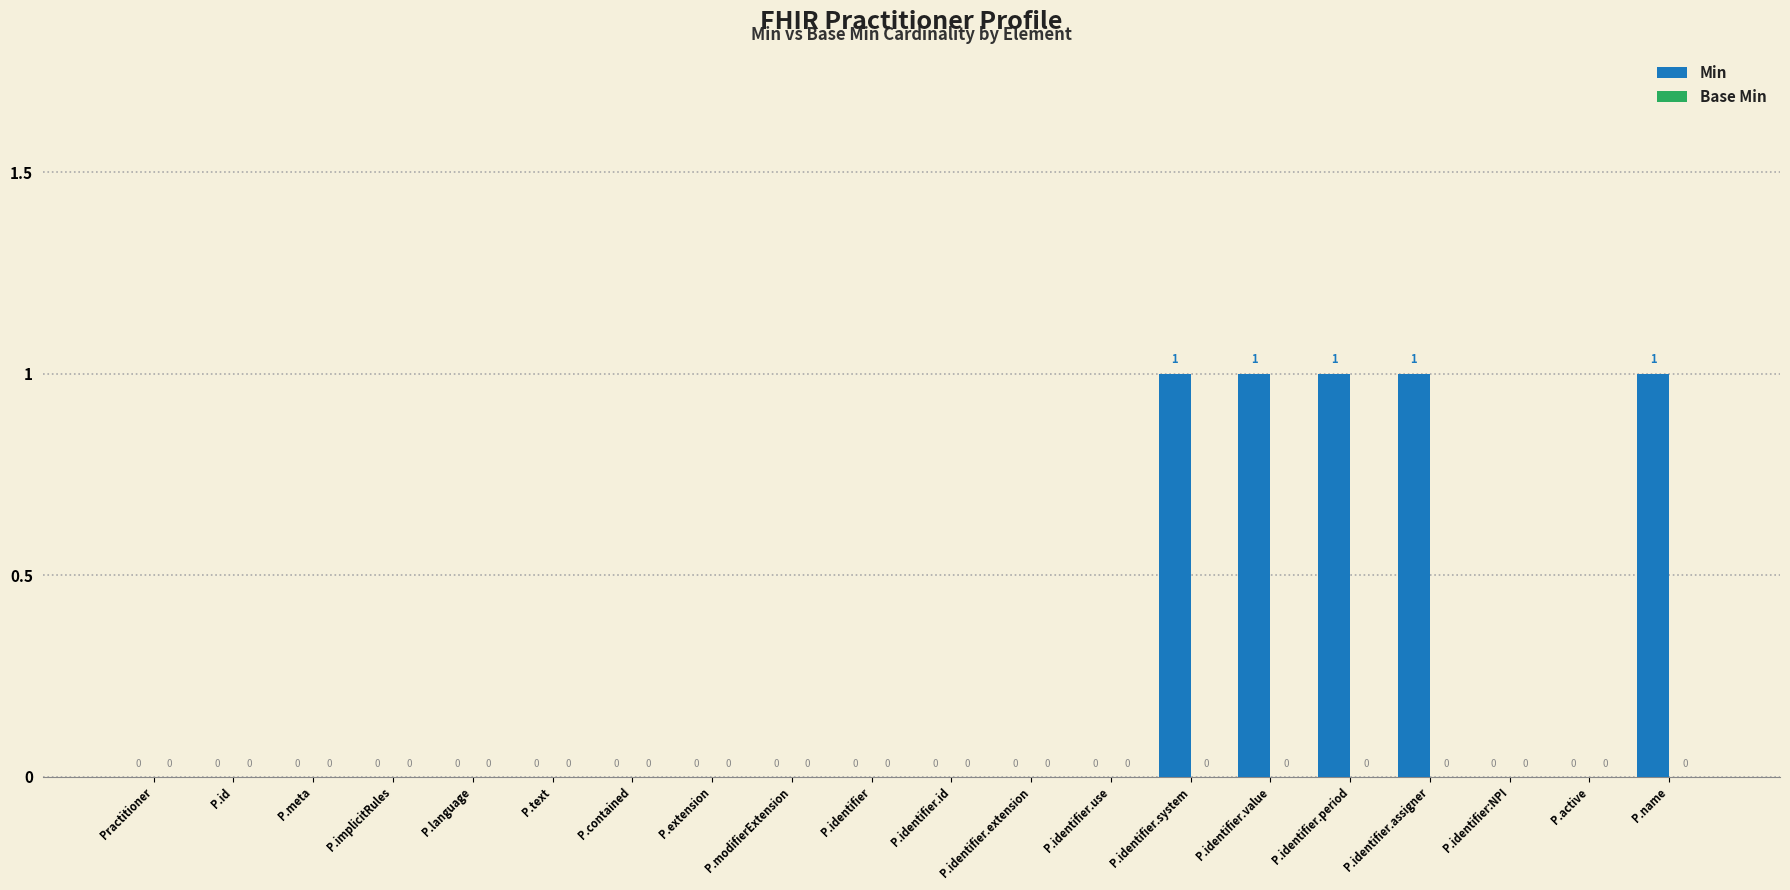

Is it true that the value at P.identifier.system is 2?

False